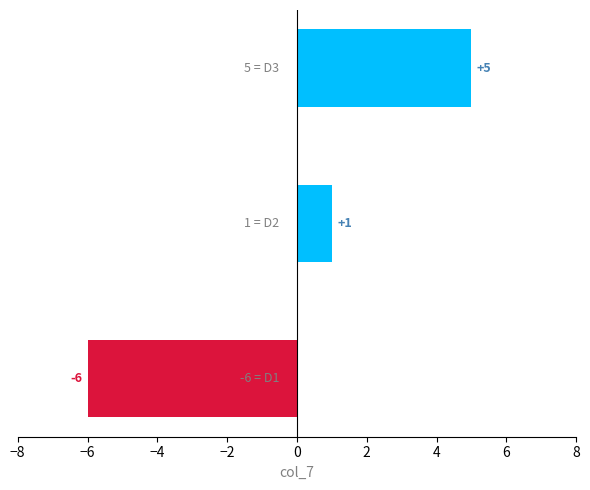

What is the greatest value displayed?

5